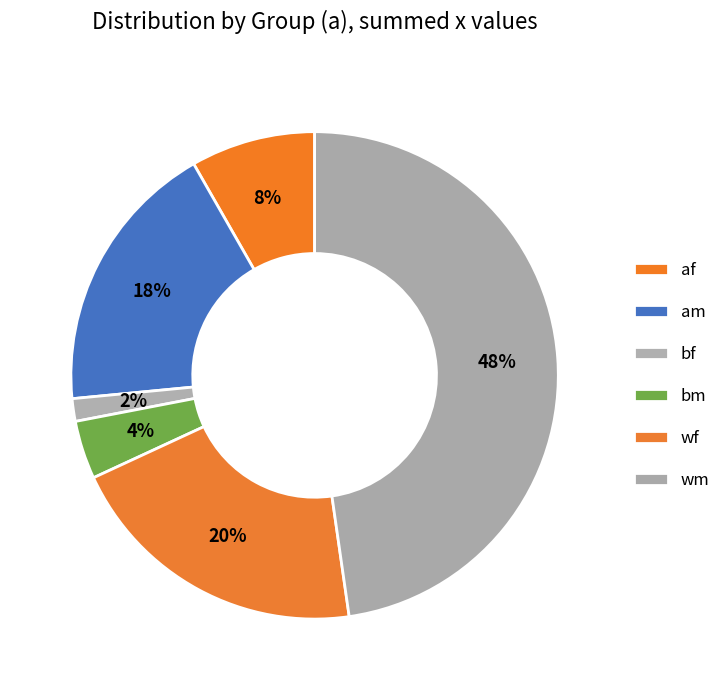

Is there any slice that represents more than half of the pie?

No